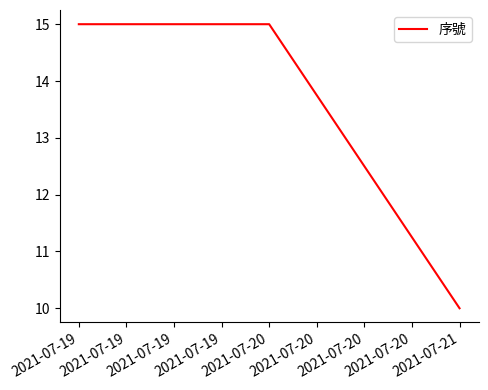

What is the minimum value shown in the chart?

10